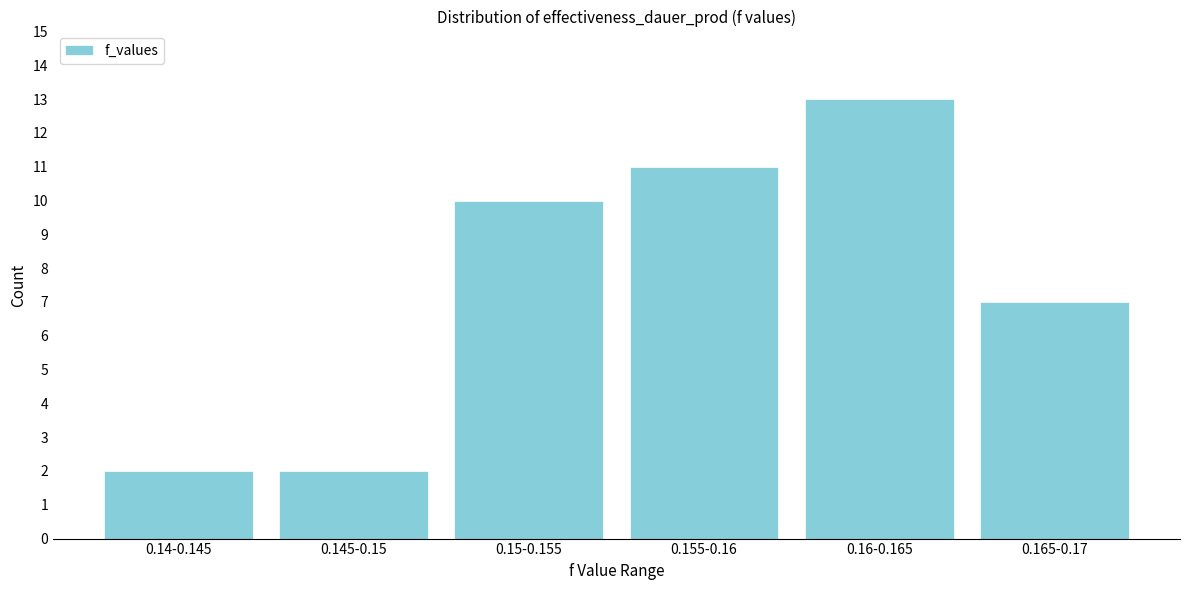

Reading right to left, what are all the values shown in this chart?

0.165-0.17=7	0.16-0.165=13	0.155-0.16=11	0.15-0.155=10	0.145-0.15=2	0.14-0.145=2